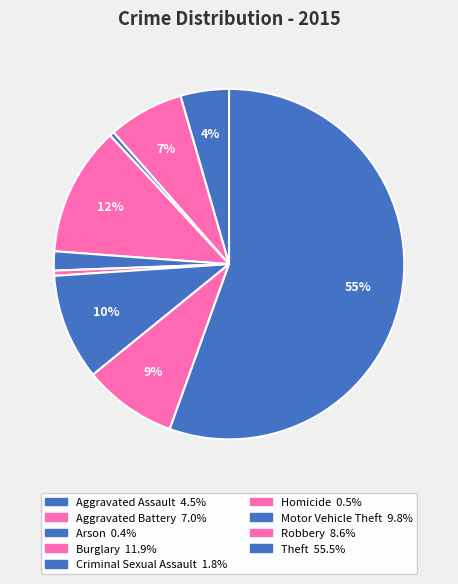

How many segments does this pie chart have?

9